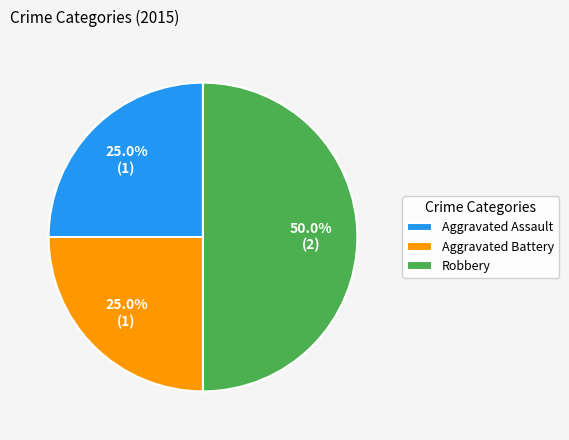

How many segments does this pie chart have?

3